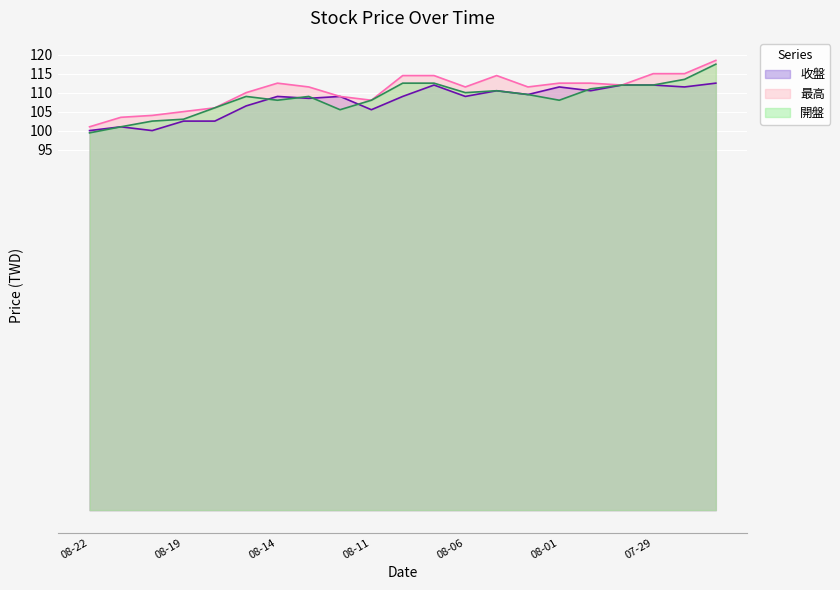

Between 08-11 and 07-29, which series saw the biggest shift?

最高